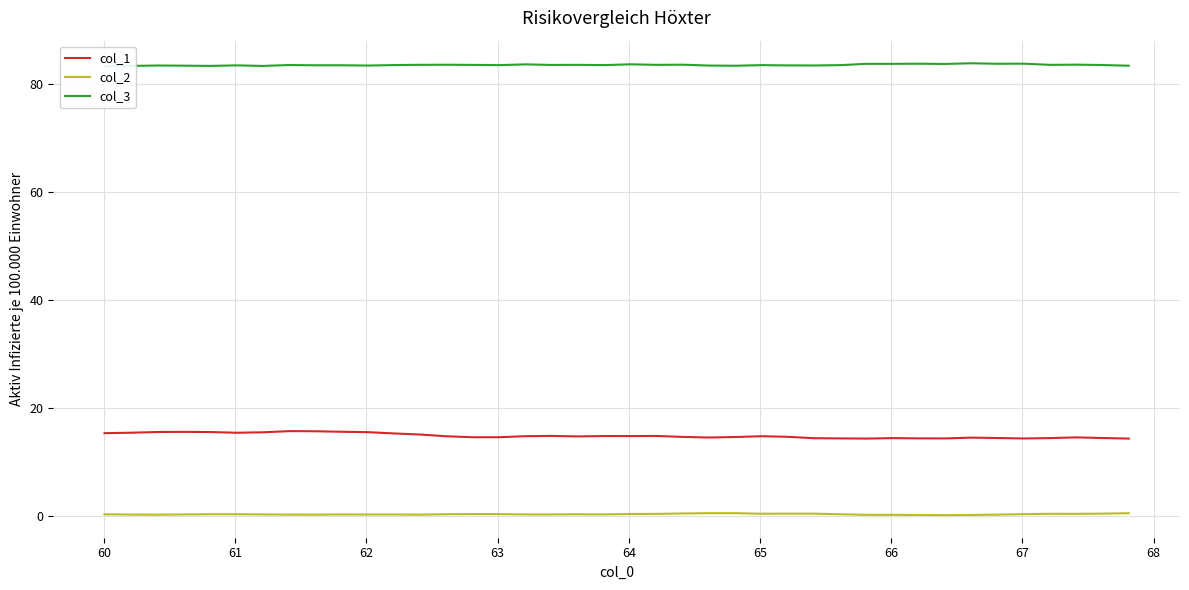

What is the sum of all col_2 values?

10.8